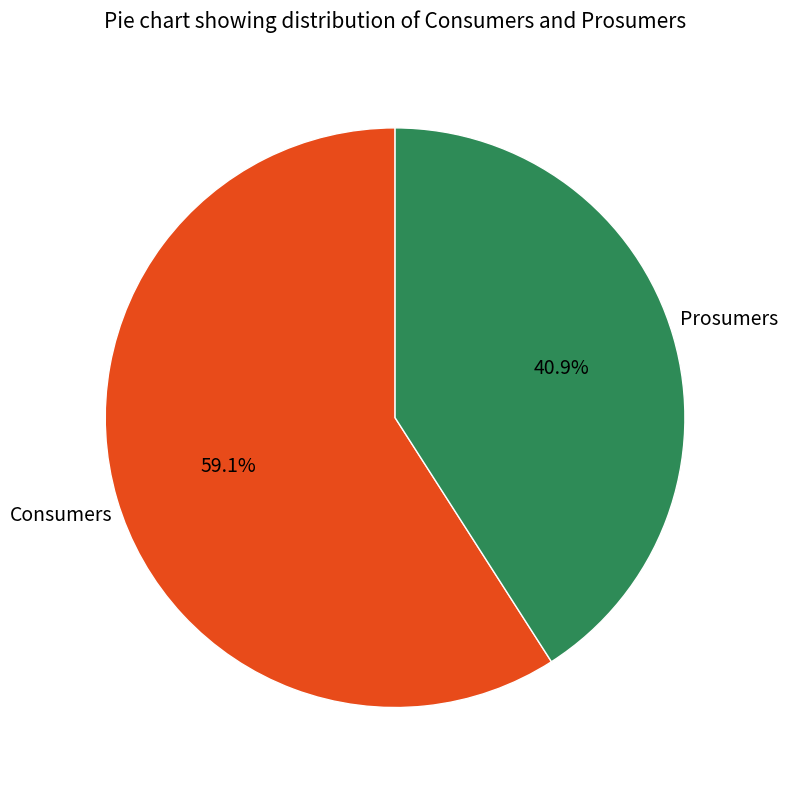

Is there a majority slice in this chart?

Yes